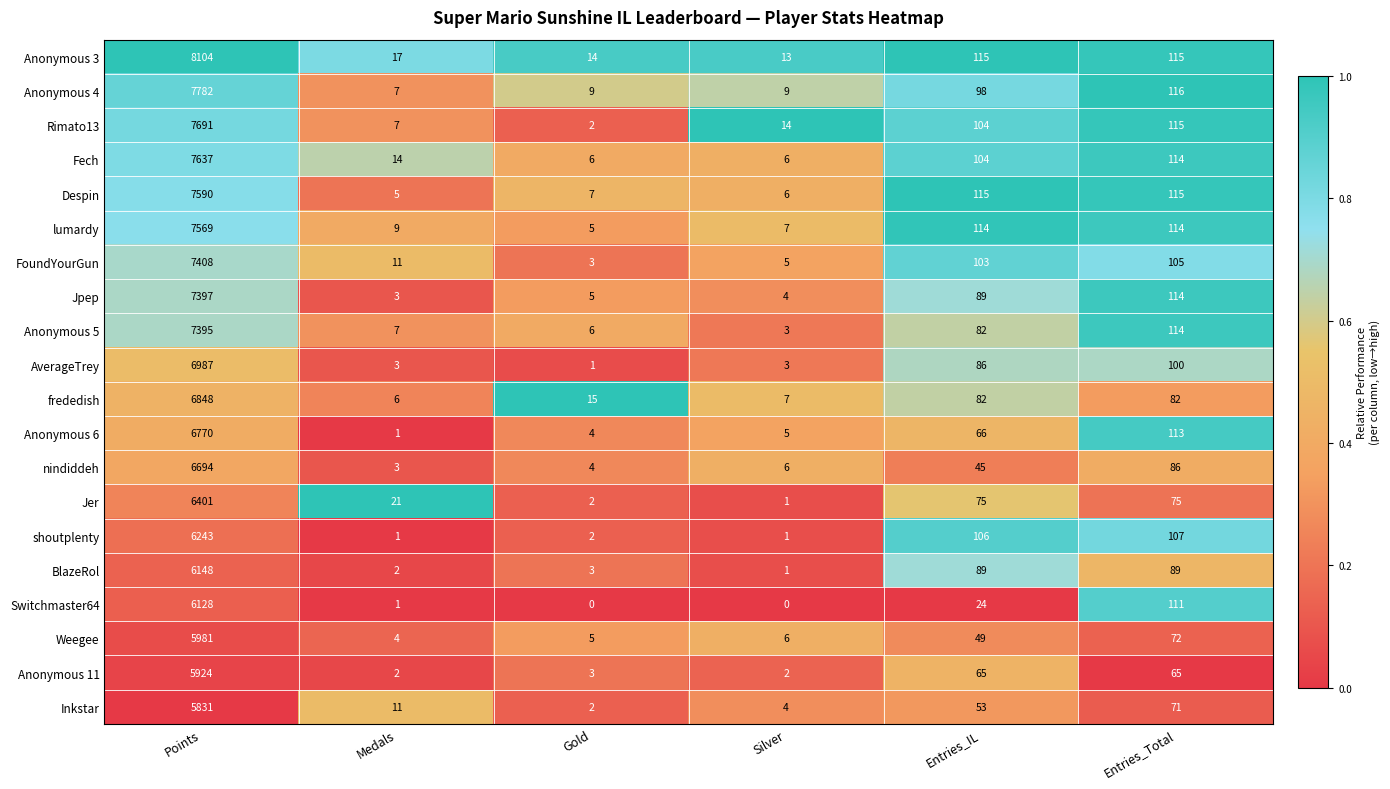

Rank the series by their maximum value, from lowest to highest.

Inkstar, Anonymous 11, Weegee, Switchmaster64, BlazeRol, shoutplenty, Jer, nindiddeh, Anonymous 6, frededish, AverageTrey, Anonymous 5, Jpep, FoundYourGun, lumardy, Despin, Fech, Rimato13, Anonymous 4, Anonymous 3